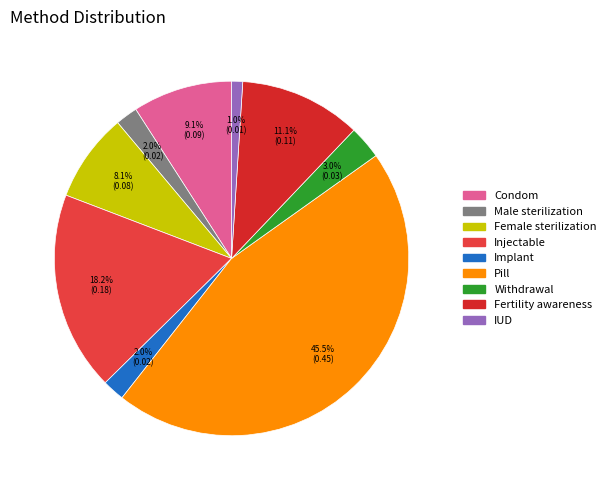

Count the number of slices in the pie.

9